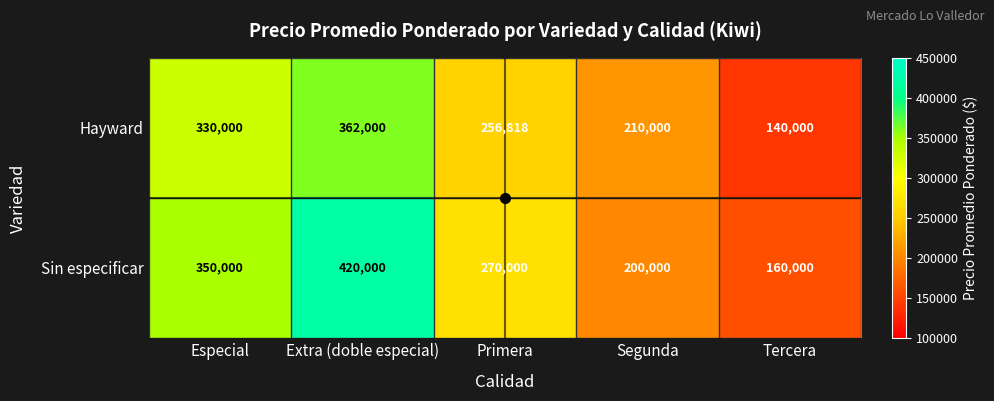

Which category has the lowest value in the Hayward series?

Tercera